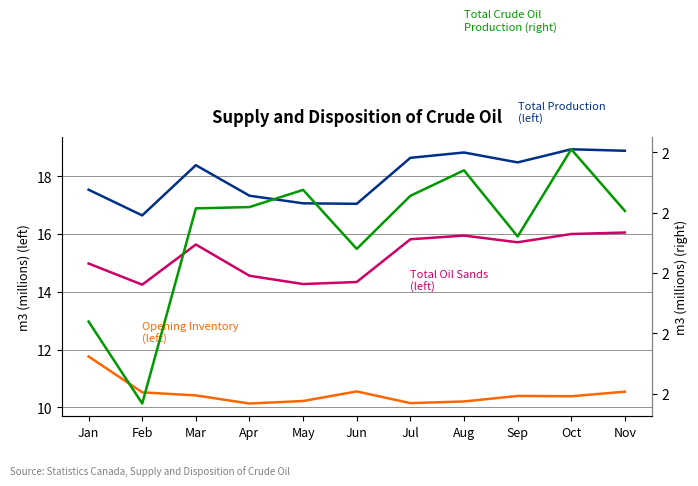

At how many categories does at least one series exceed 14?

11